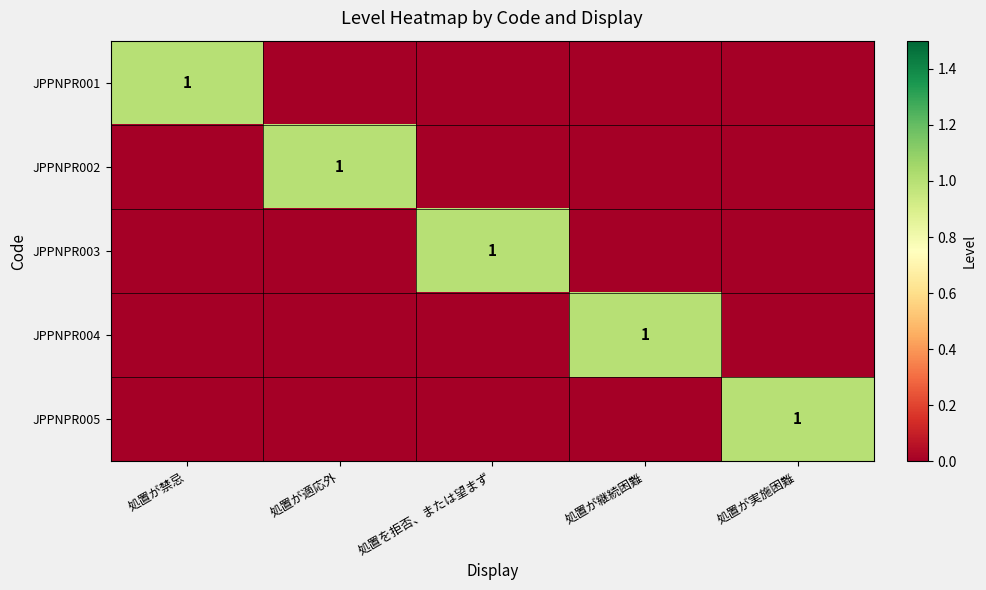

At which label does JPPNPR002 reach its peak?

処置が適応外